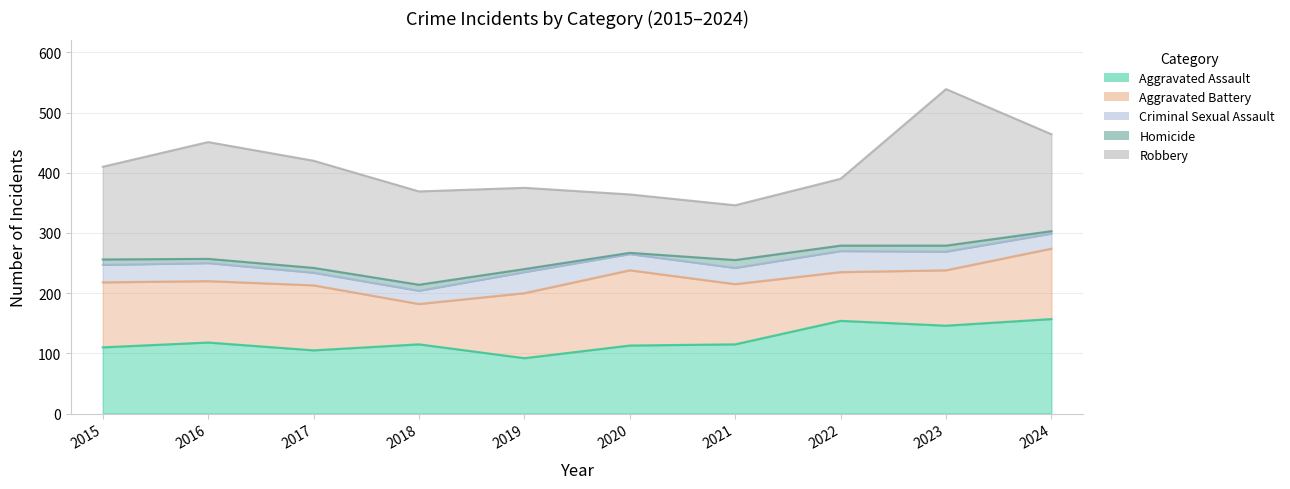

What is the value of the Homicide point at the 8th from the left?

9